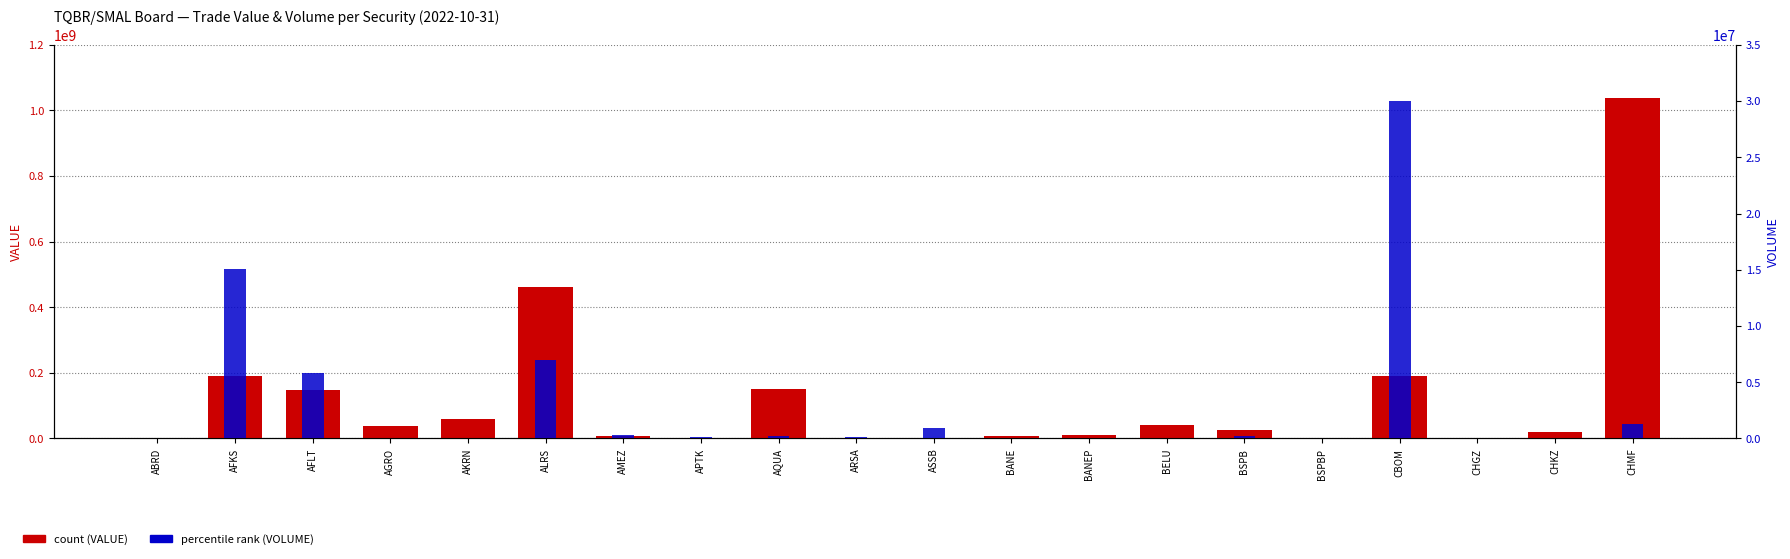

What value does the count (VALUE) series have at CHKZ?

19538520.0